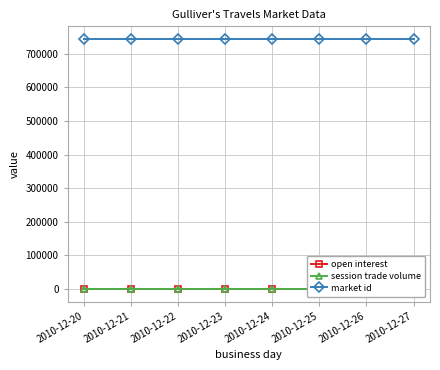

Reading left to right, transcribe all the data shown in this chart.

open interest: 0	0	0	0	0	0	0	0
session trade volume: 0	0	0	0	0	0	0	0
market id: 744561	744561	744561	744561	744561	744561	744561	744561